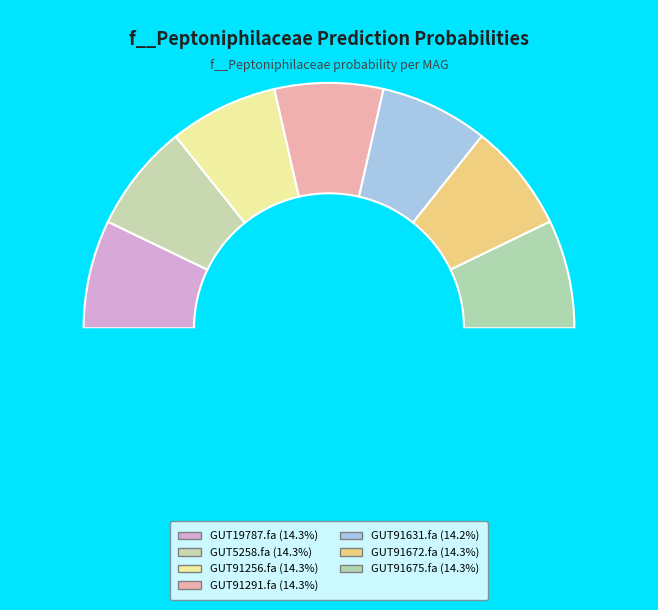

To the nearest percent, what portion does even_MAG-GUT19787.fa represent?

14%